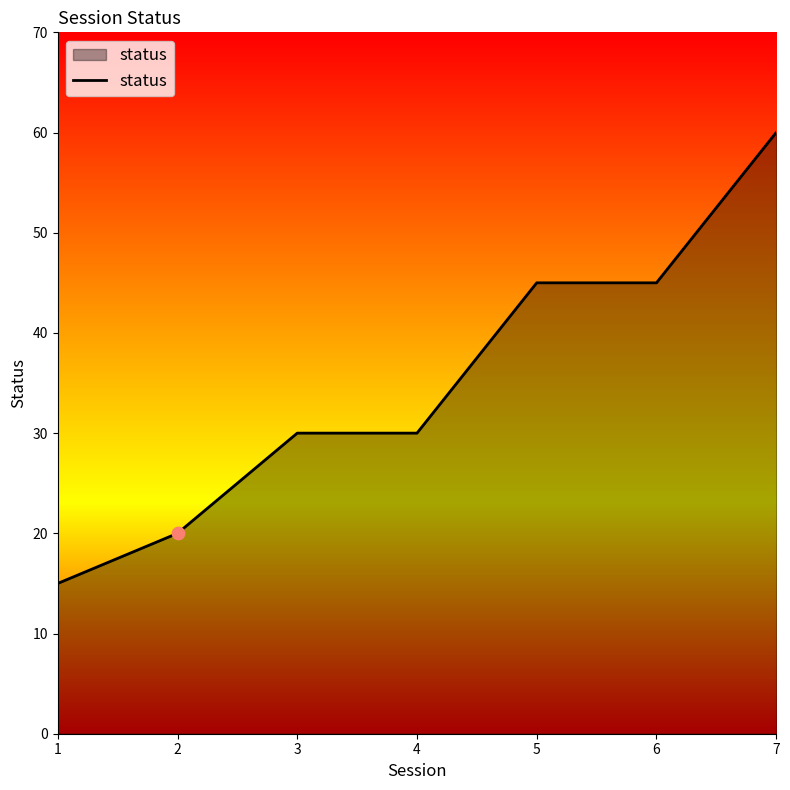

What is the change in value from 4 to 7?

+30